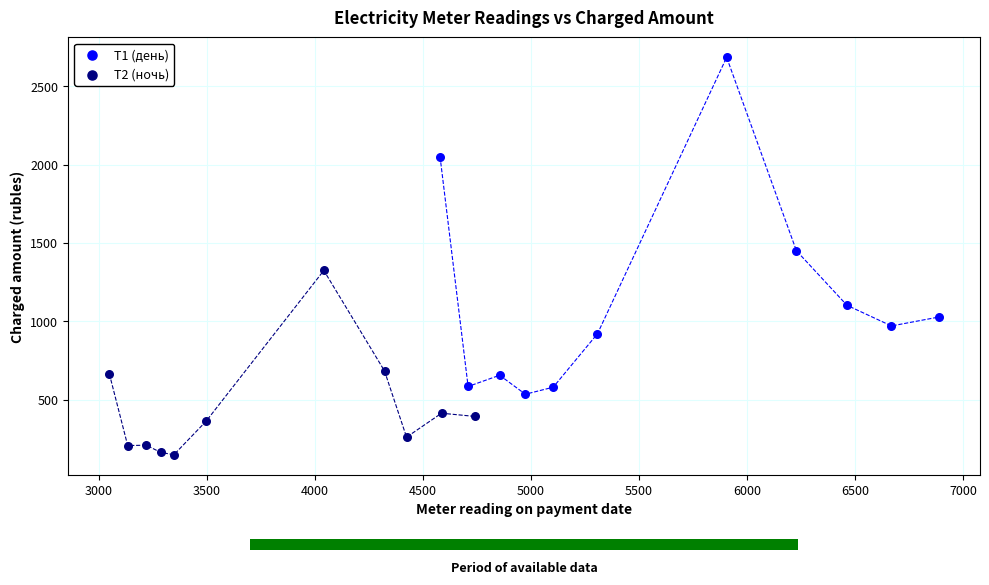

Which series contains the highest Y value?

Т1 (день)